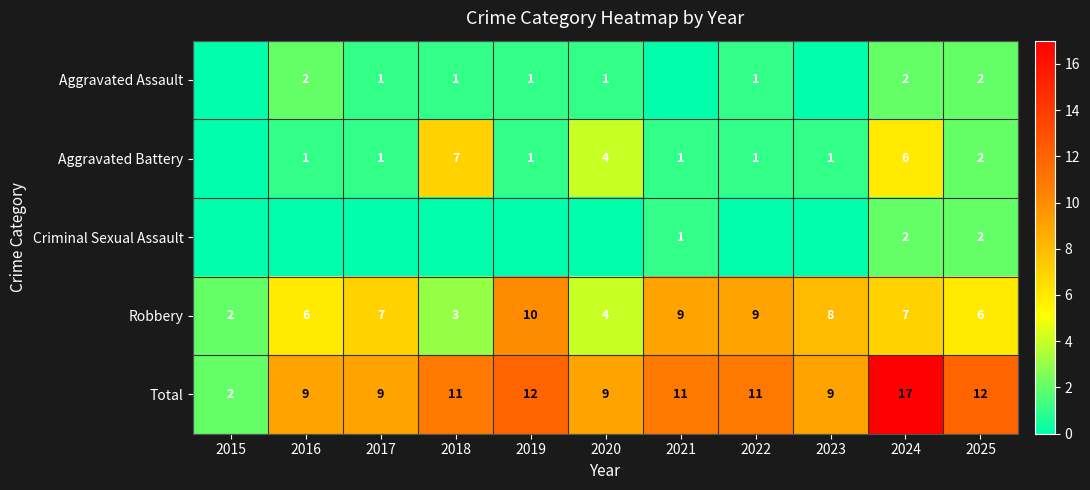

What is the highest value of the Total series?

17